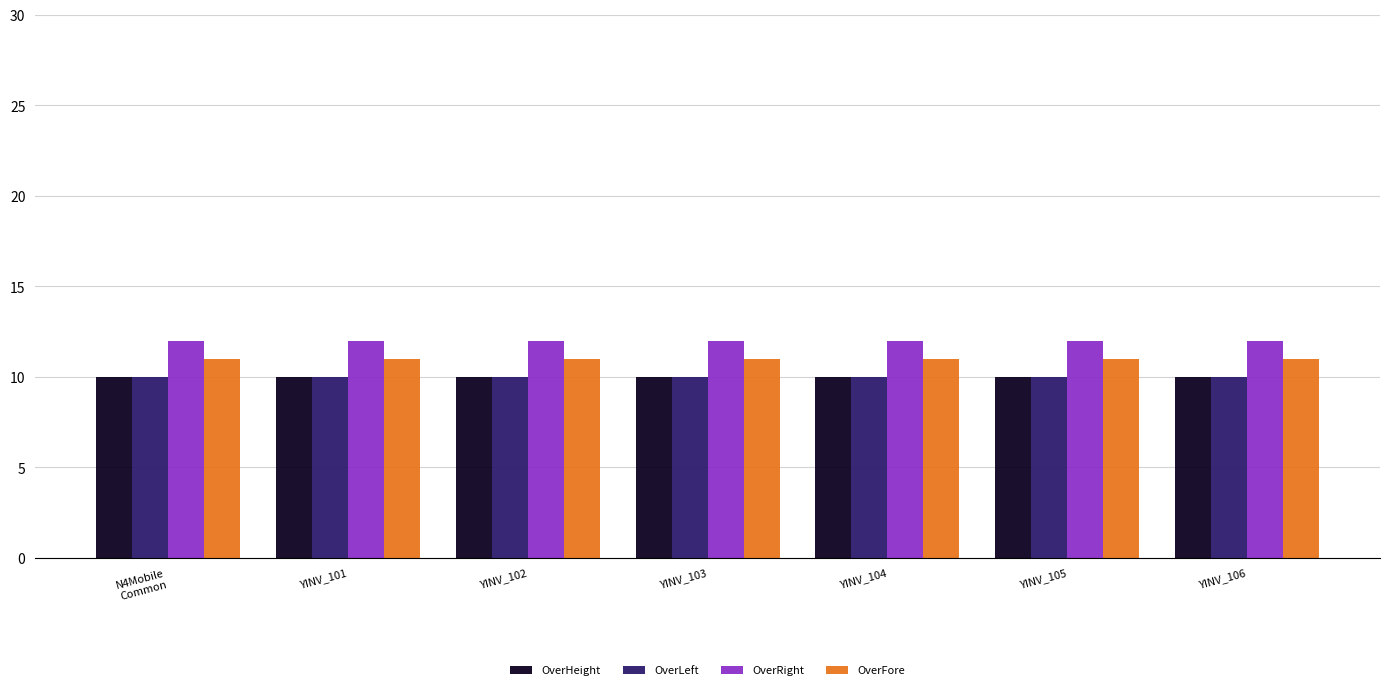

Does the chart contain stacked bars?

No